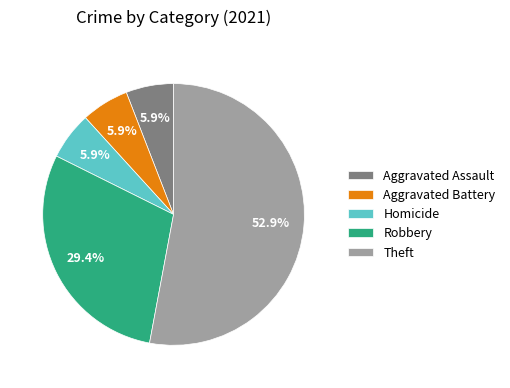

Is there any slice that represents more than half of the pie?

Yes